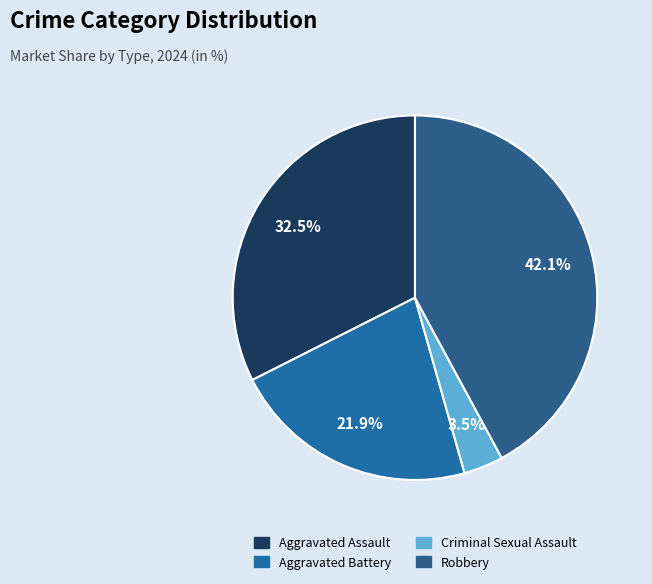

To the nearest percent, what is the combined percentage of Criminal Sexual Assault and Aggravated Assault?

36%